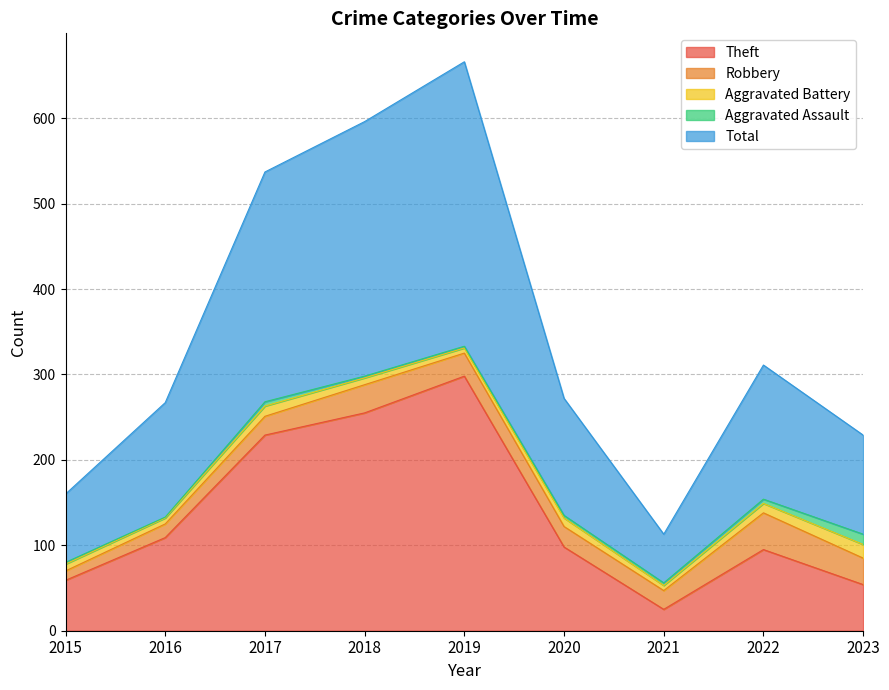

What is the sum of the Aggravated Assault values at 2021 and 2023?

15